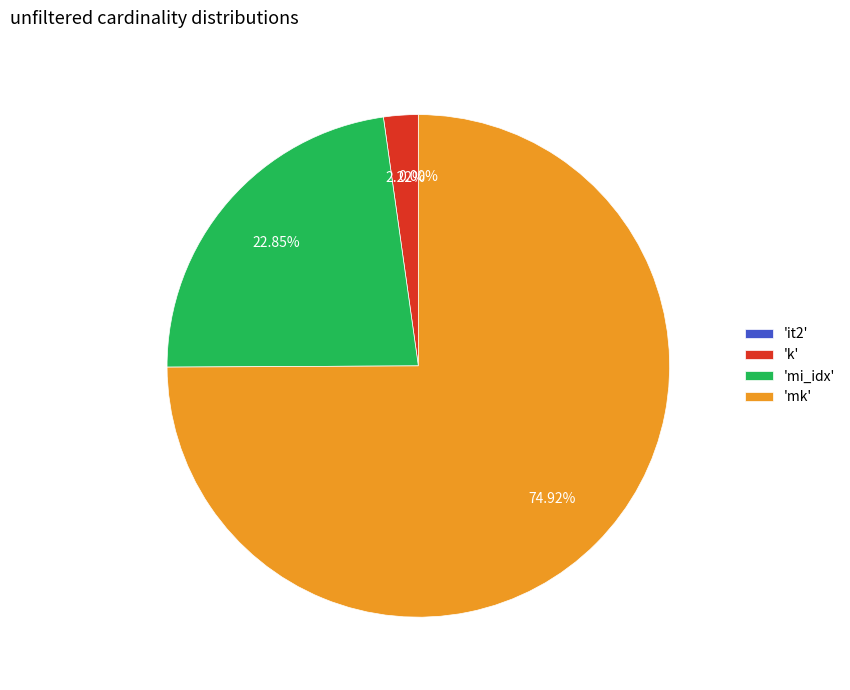

Which slice represents more than half of the pie?

'mk'